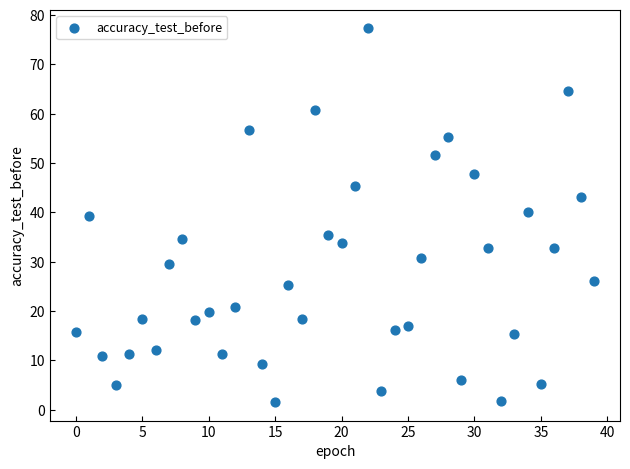

What is the range of Y values (max minus min)?

75.7